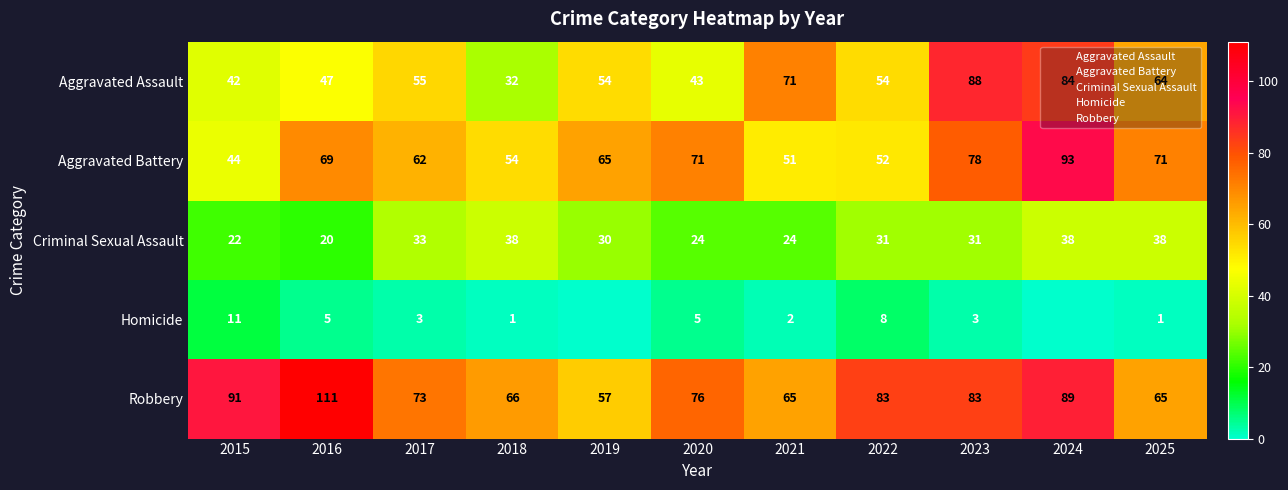

Is the value of Criminal Sexual Assault at 2019 greater than the value of Aggravated Assault at 2021?

No